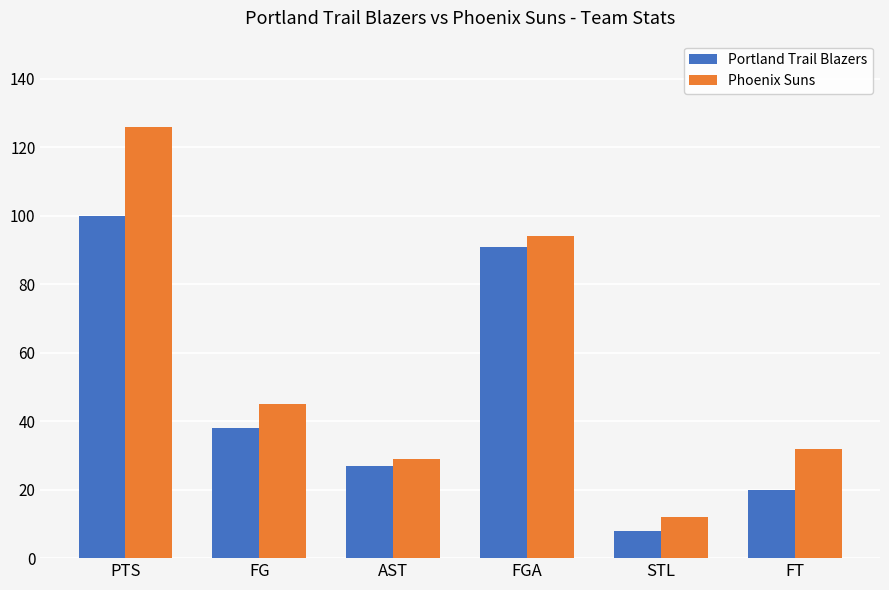

What is the total value across all series at FG?

83